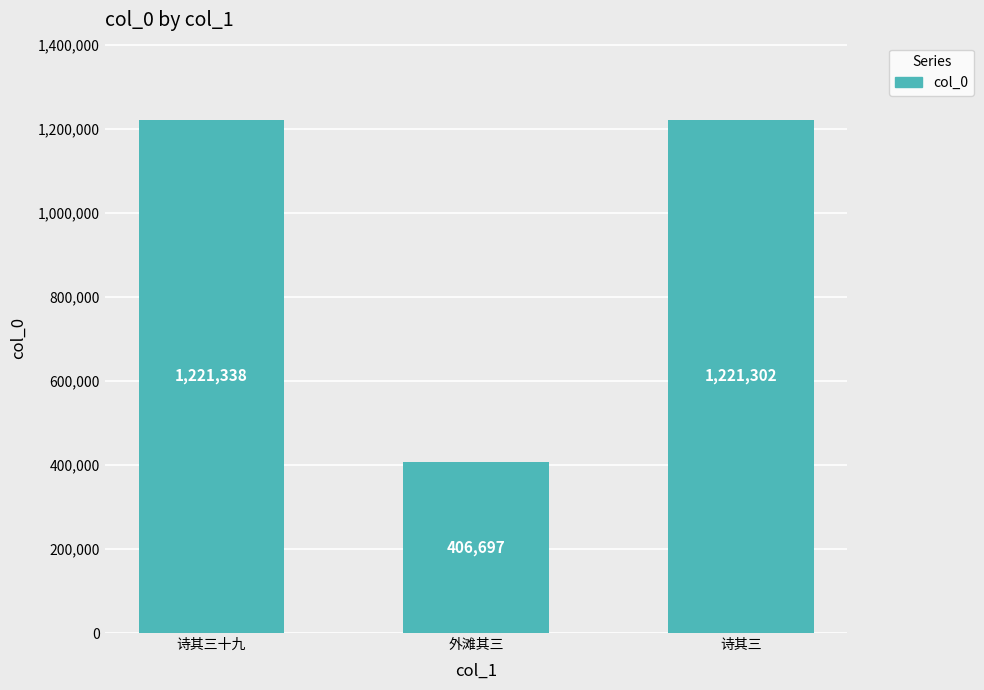

What is the smallest value displayed?

406697